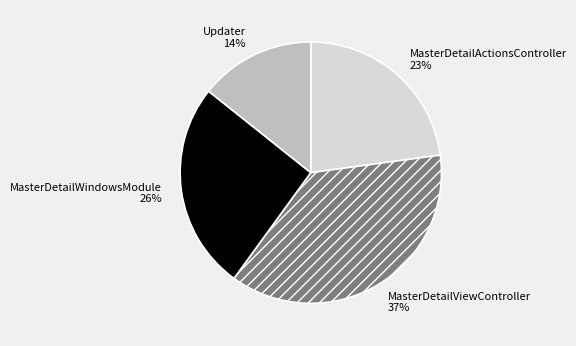

Which slice is the largest?

MasterDetailViewController